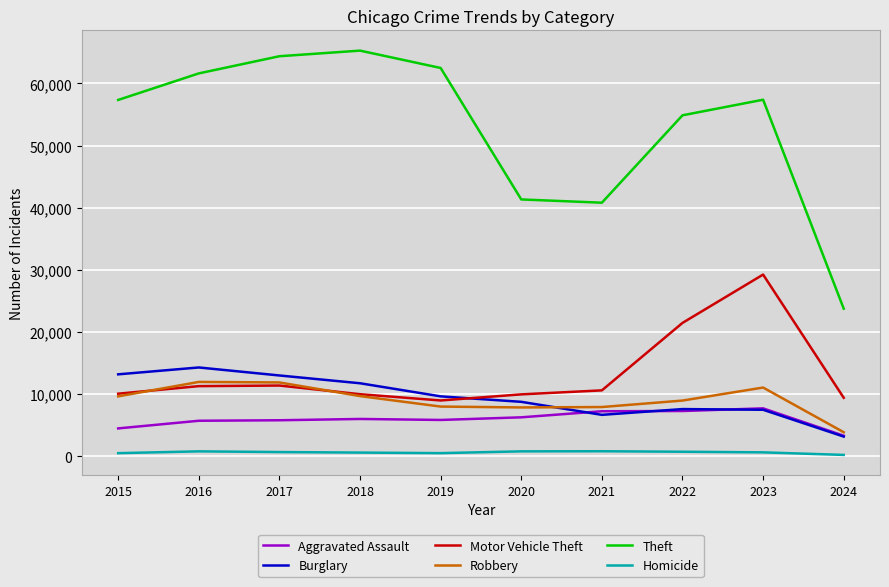

Between 2019 and 2022, which series saw the biggest shift?

Motor Vehicle Theft